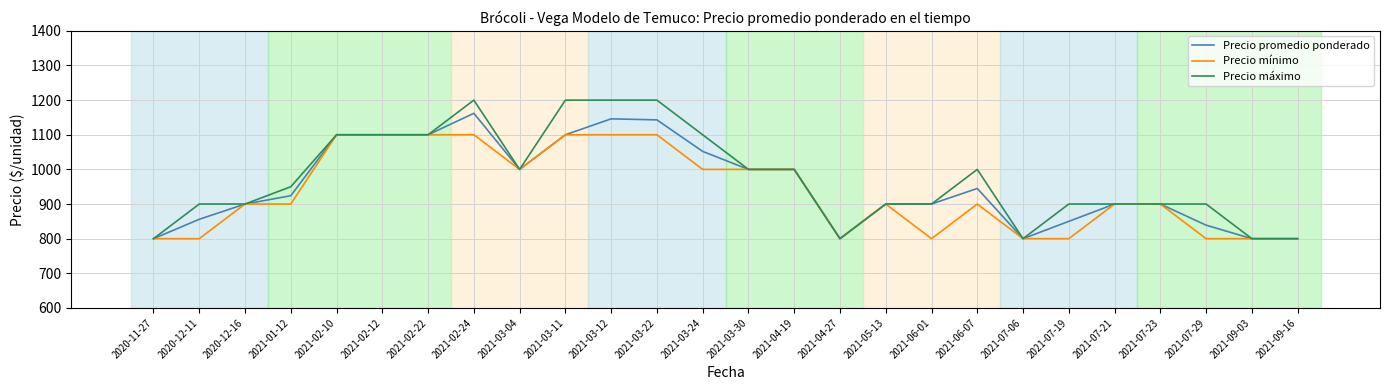

Rank the series by their average value, from lowest to highest.

Precio mínimo, Precio promedio ponderado, Precio máximo